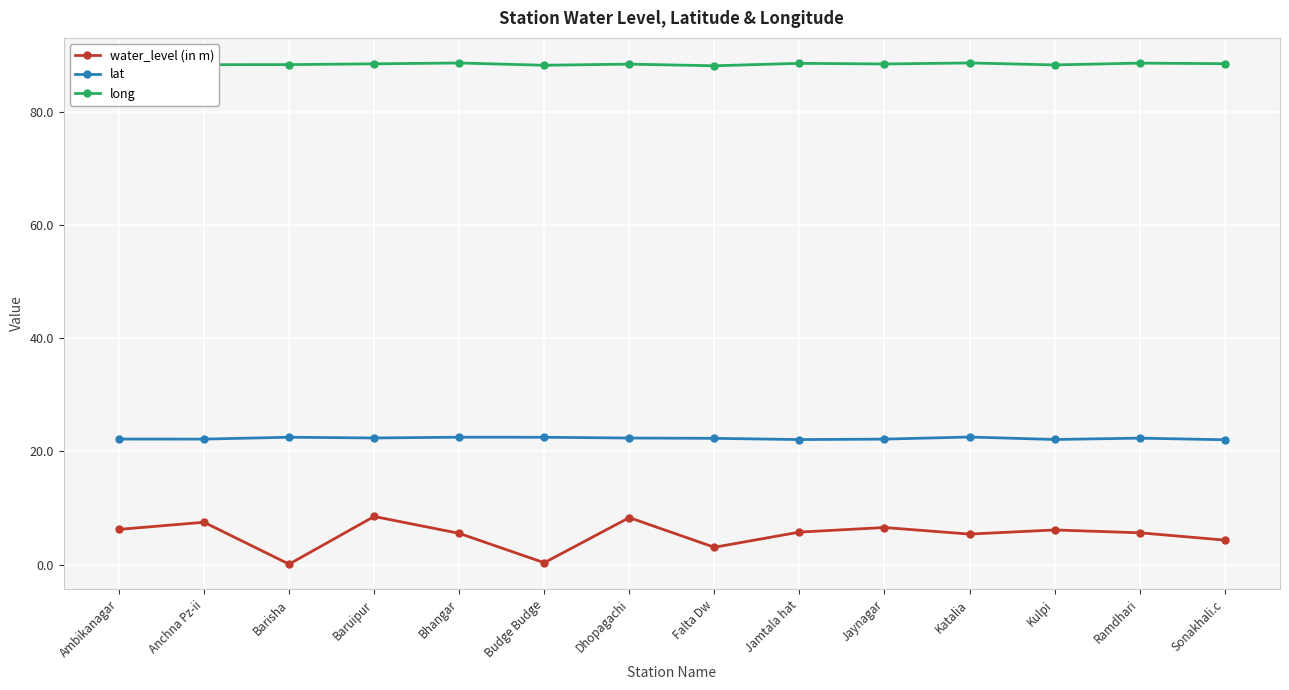

What is the value of the water_level (in m) point at the 1st from the left?

6.2